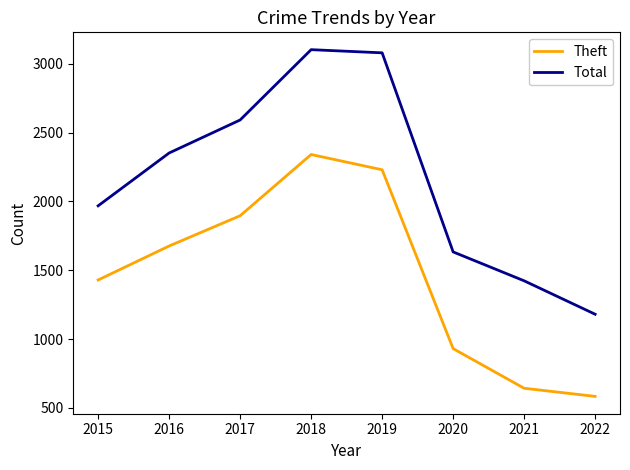

Reading left to right, transcribe all the data shown in this chart.

Theft: 2015=1429	2016=1676	2017=1896	2018=2341	2019=2230	2020=930	2021=642	2022=583
Total: 2015=1968	2016=2352	2017=2592	2018=3103	2019=3080	2020=1633	2021=1423	2022=1180